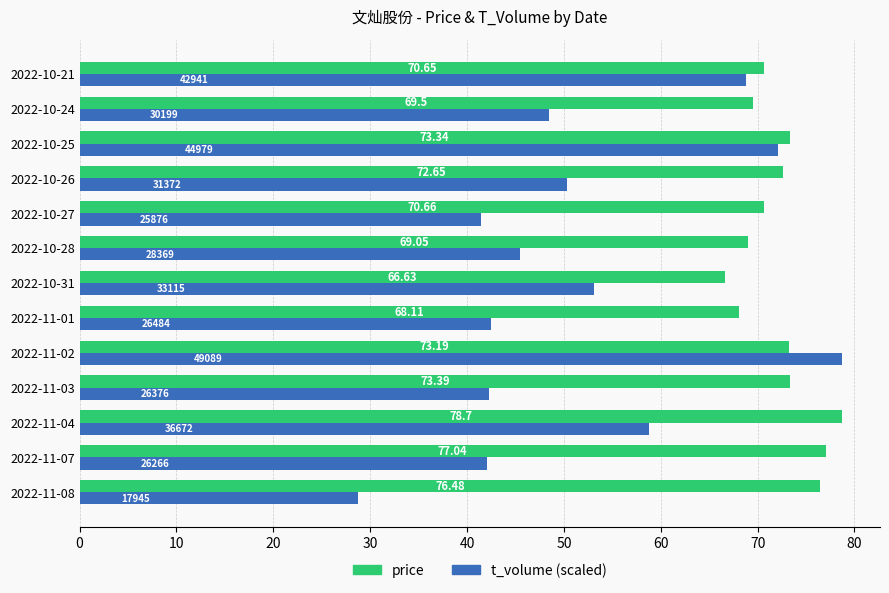

List the labels in order of t_volume (scaled) value, smallest first.

2022-11-08, 2022-10-27, 2022-11-07, 2022-11-03, 2022-11-01, 2022-10-28, 2022-10-24, 2022-10-26, 2022-10-31, 2022-11-04, 2022-10-21, 2022-10-25, 2022-11-02